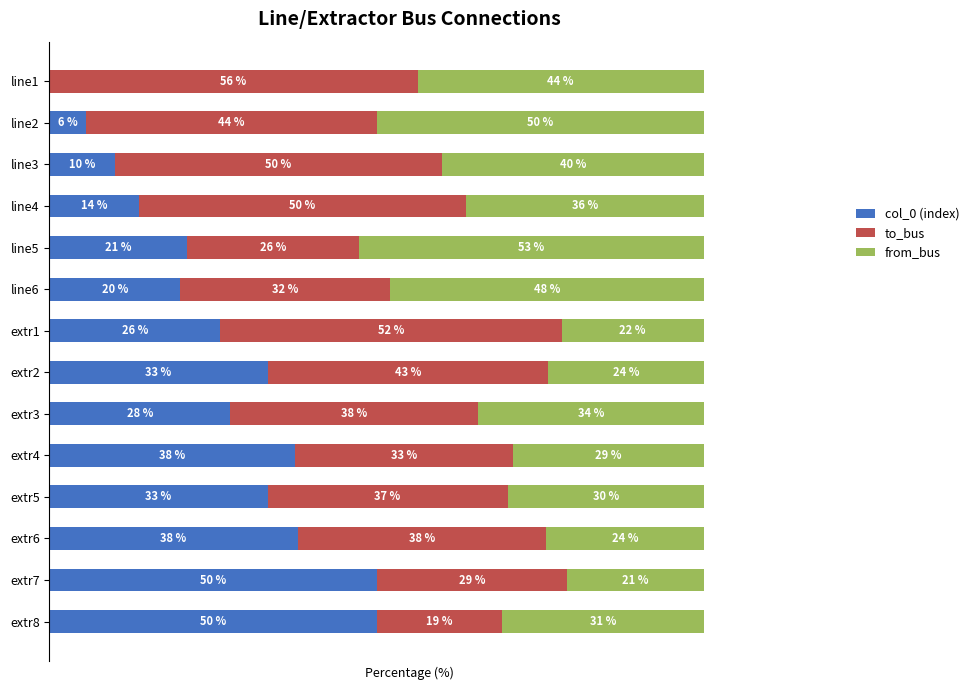

At which label is col_0 (index) closest to 25?

extr1